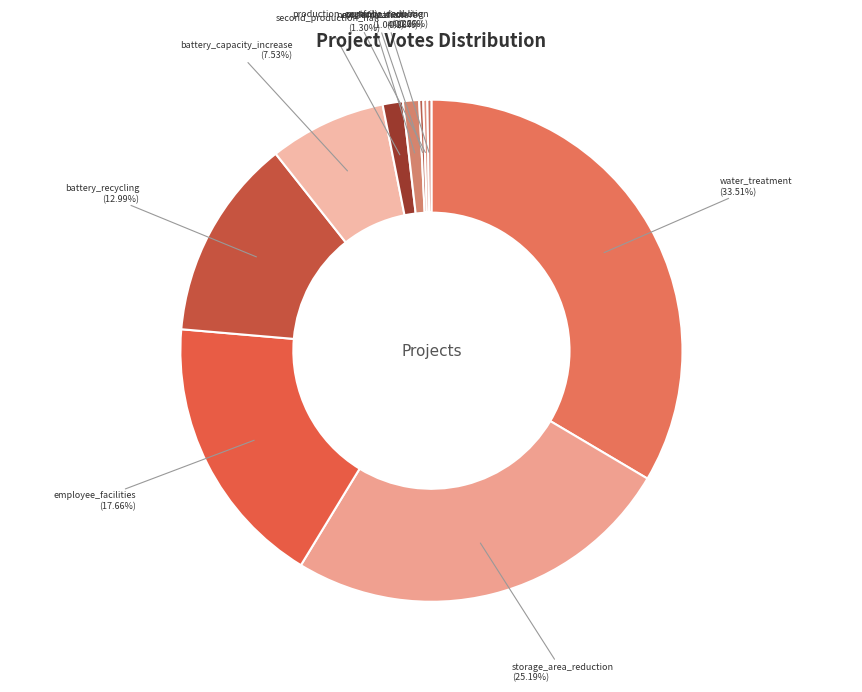

Does second_production_hall represent more than half of the total?

No